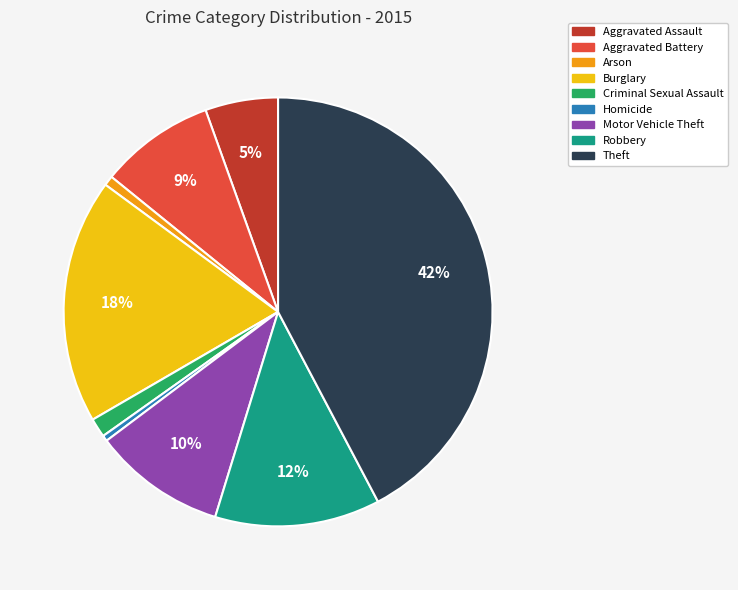

Which has a higher value, Aggravated Assault or Aggravated Battery?

Aggravated Battery